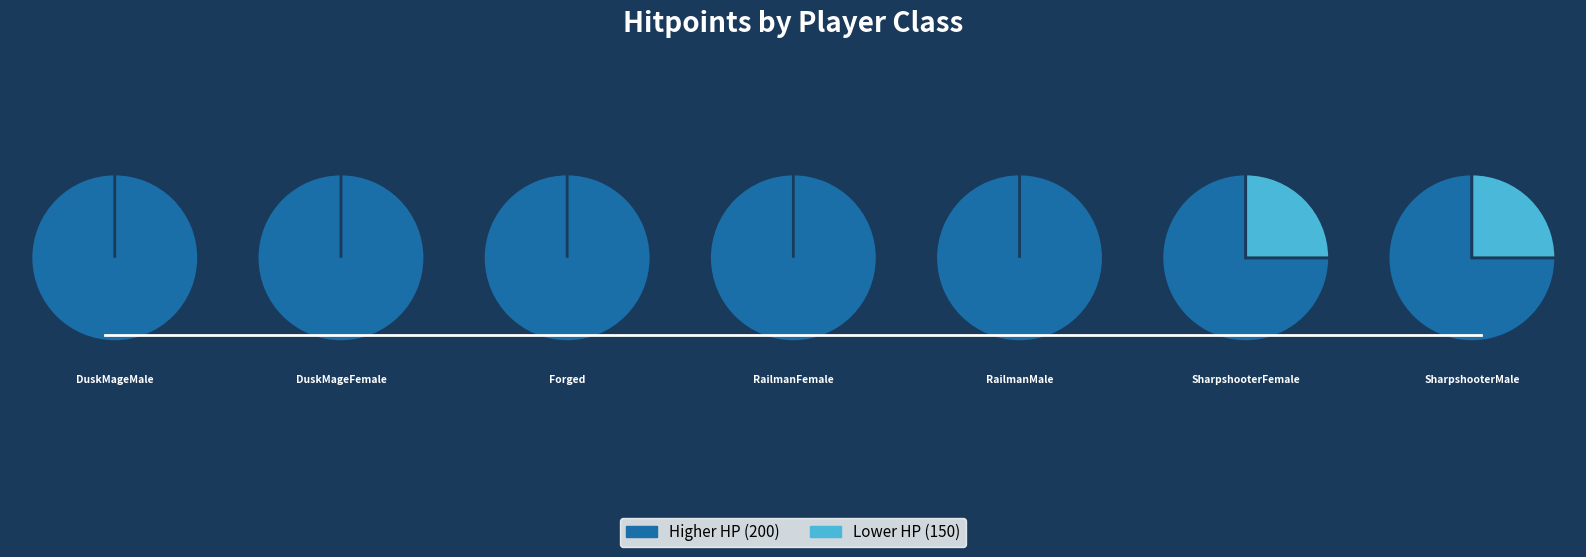

Which has a higher value, DuskMageFemale or SharpshooterMale?

DuskMageFemale